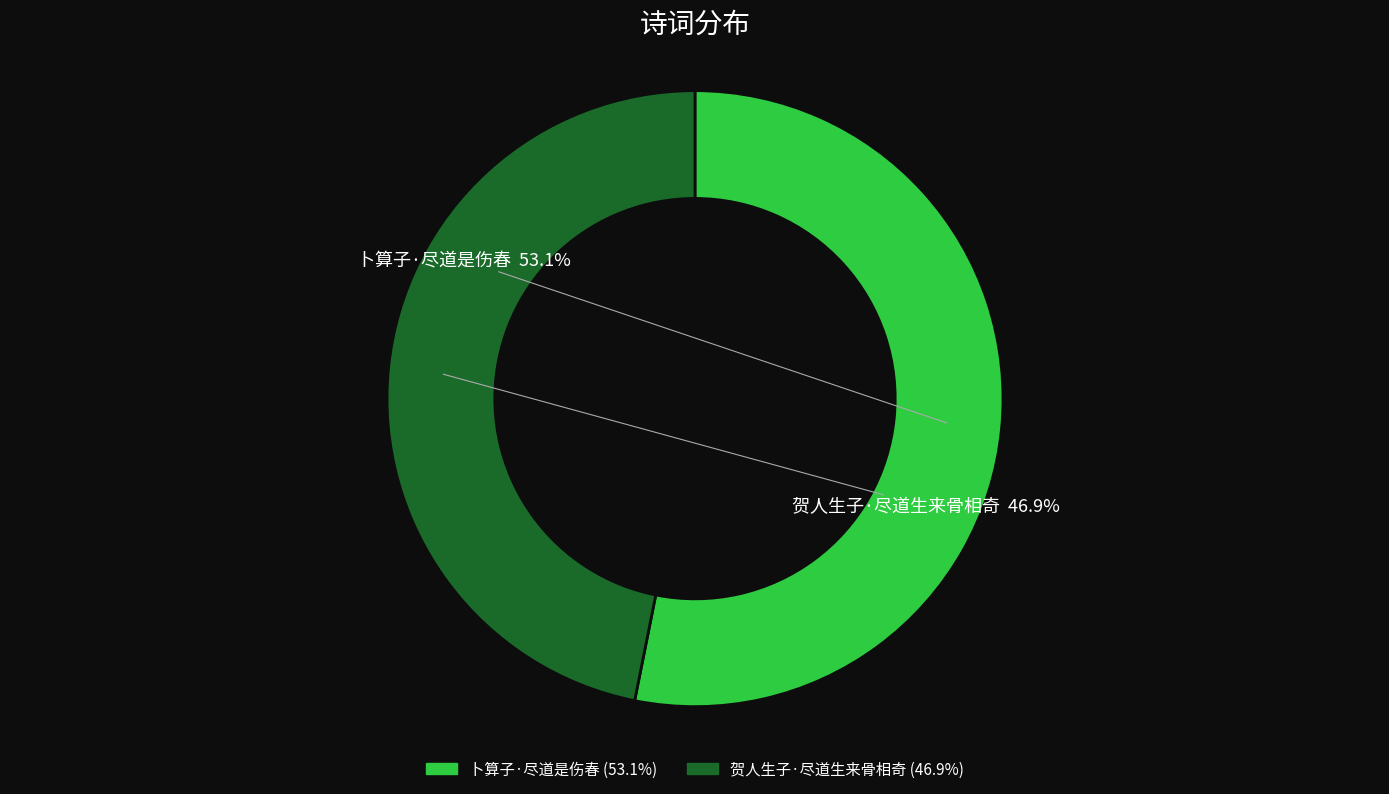

What is the majority slice?

卜算子·尽道是伤春